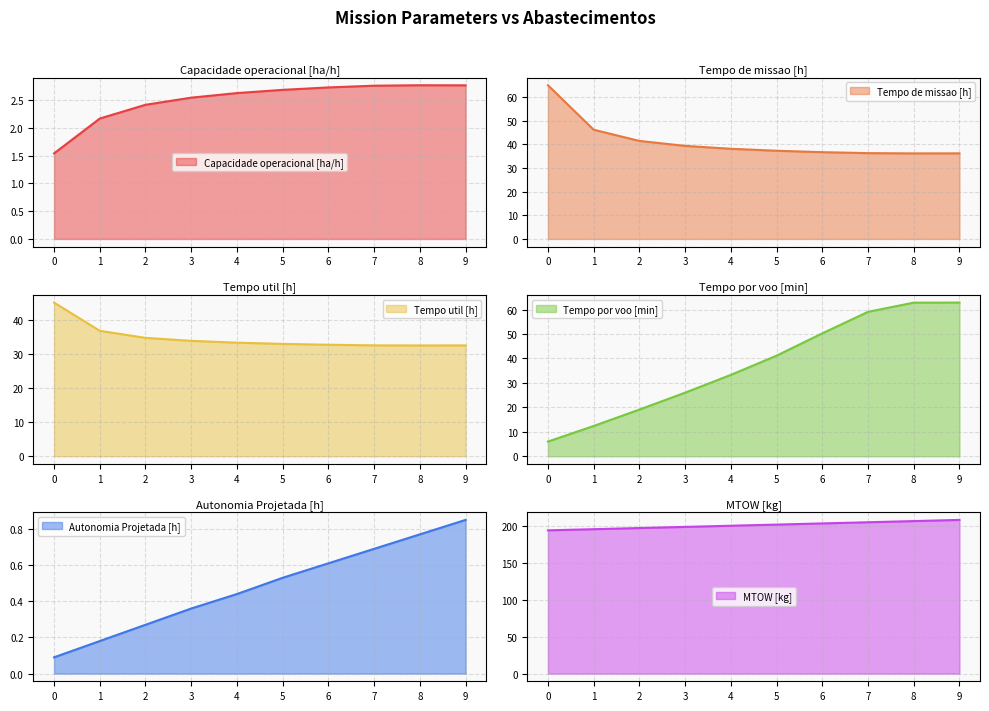

Which category has the highest value in the Tempo por voo [min] series?

9